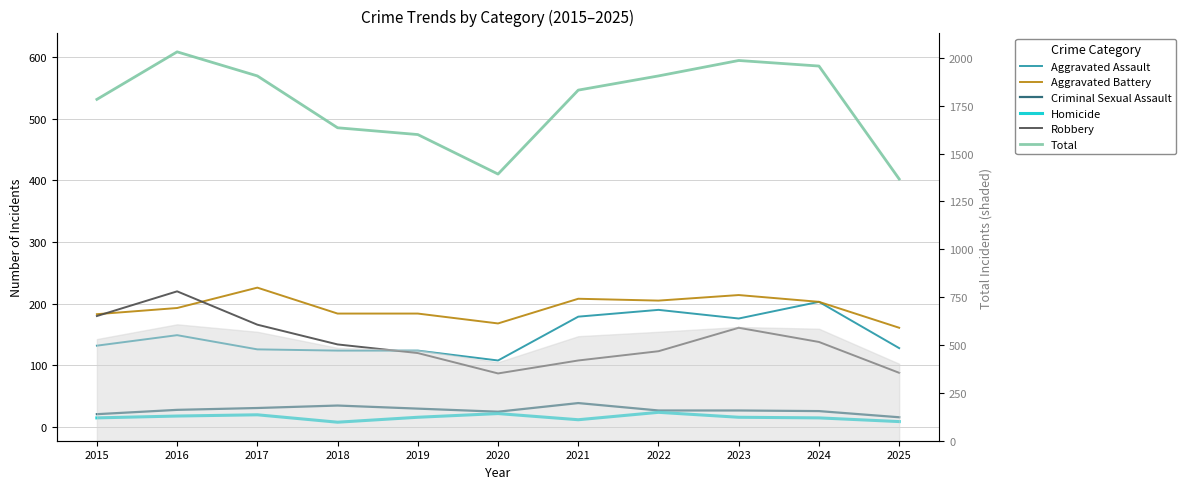

True or false: Robbery and Homicide intersect in this chart.

False